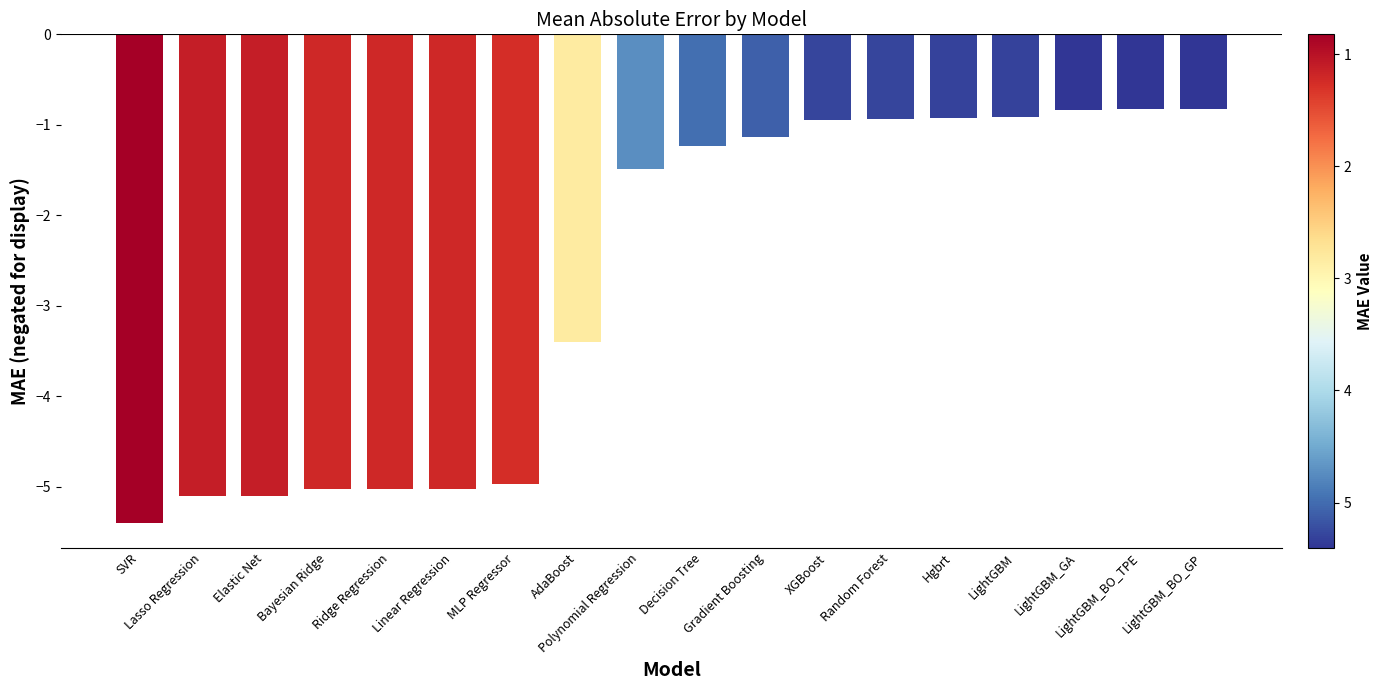

Reading left to right, extract all data points from this chart.

SVR=-5.4	Lasso Regression=-5.1	Elastic Net=-5.1	Bayesian Ridge=-5.0	Ridge Regression=-5.0	Linear Regression=-5.0	MLP Regressor=-5.0	AdaBoost=-3.4	Polynomial Regression=-1.5	Decision Tree=-1.2	Gradient Boosting=-1.1	XGBoost=-0.9	Random Forest=-0.9	Hgbrt=-0.9	LightGBM=-0.9	LightGBM_GA=-0.8	LightGBM_BO_TPE=-0.8	LightGBM_BO_GP=-0.8